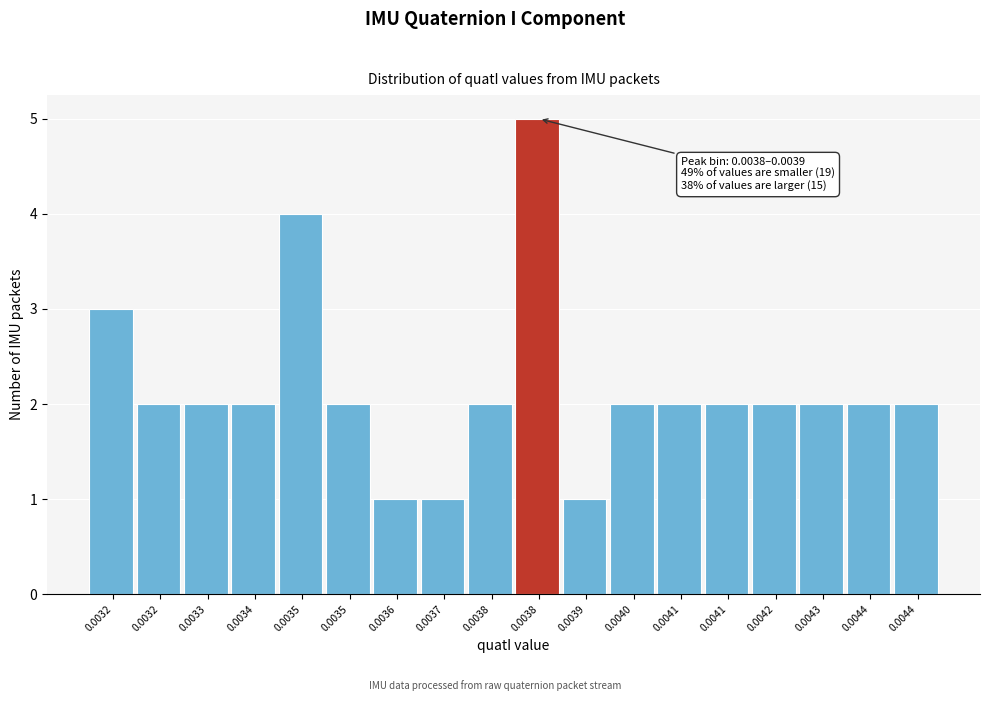

How many data points does each series have?

18